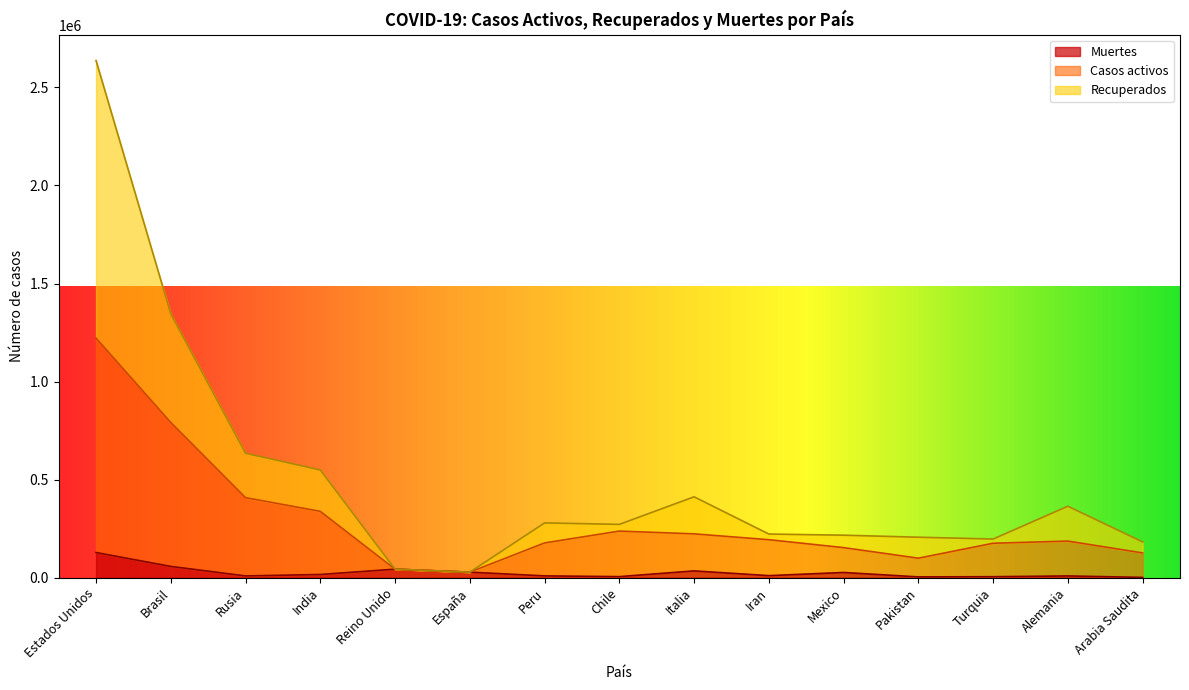

In Recuperados, how many points are lower than both neighbors (excluding endpoints)?

3